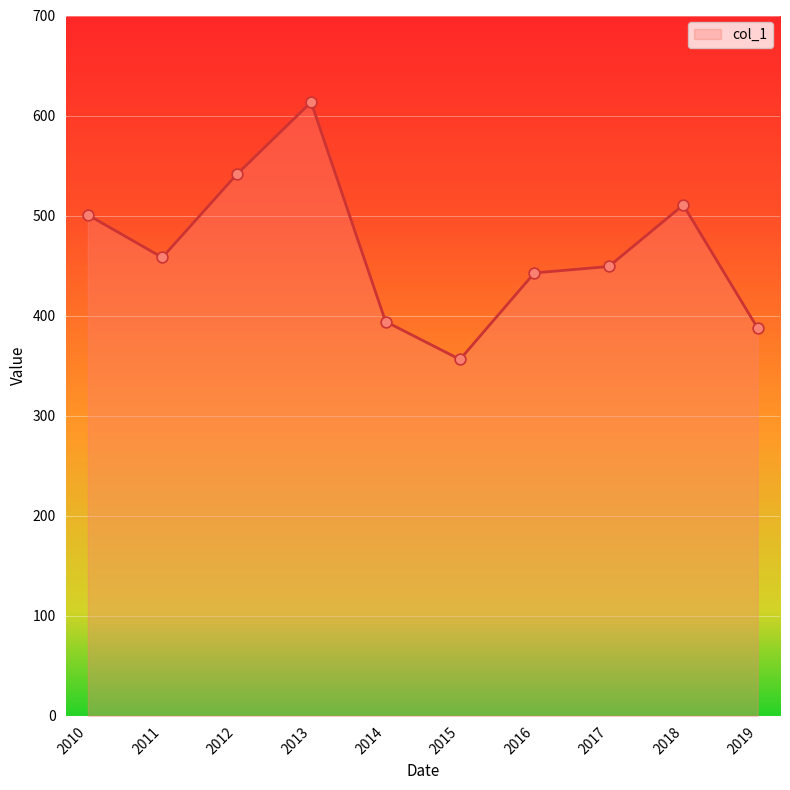

What is the change in value from 2018 to 2019?

-123.1